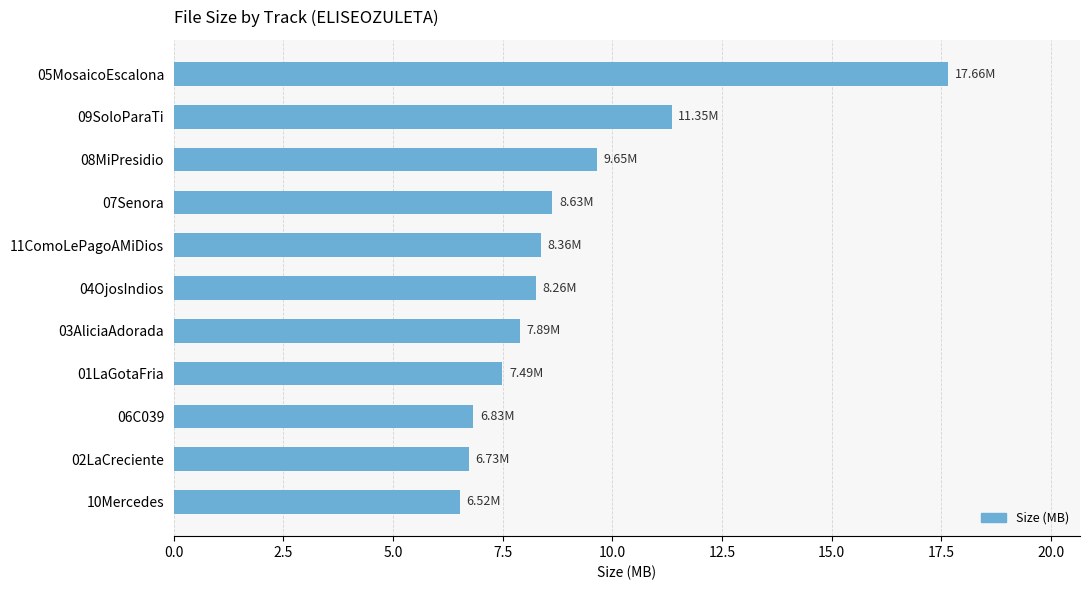

Between 11ComoLePagoAMiDios and 09SoloParaTi, which is larger?

09SoloParaTi